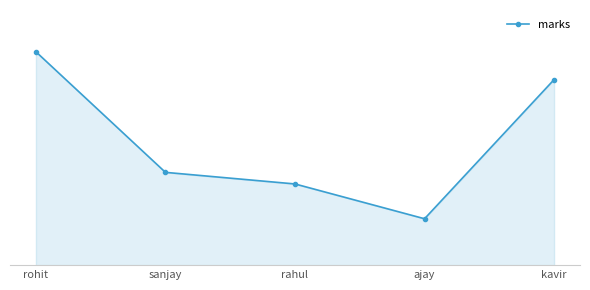

Is it true that the value at kavir is 80?

True